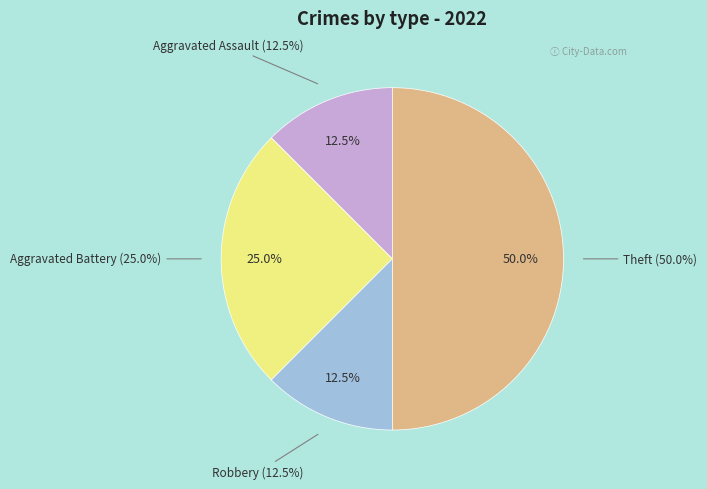

How much of the chart is everything except Homicide?

100.0%